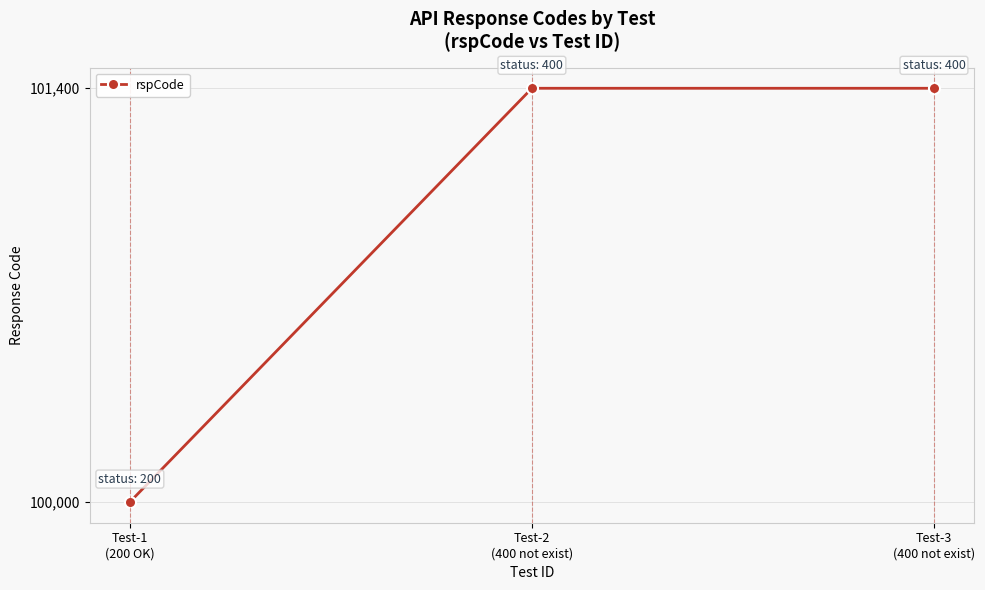

Reading left to right, transcribe all the data shown in this chart.

100000	101400	101400